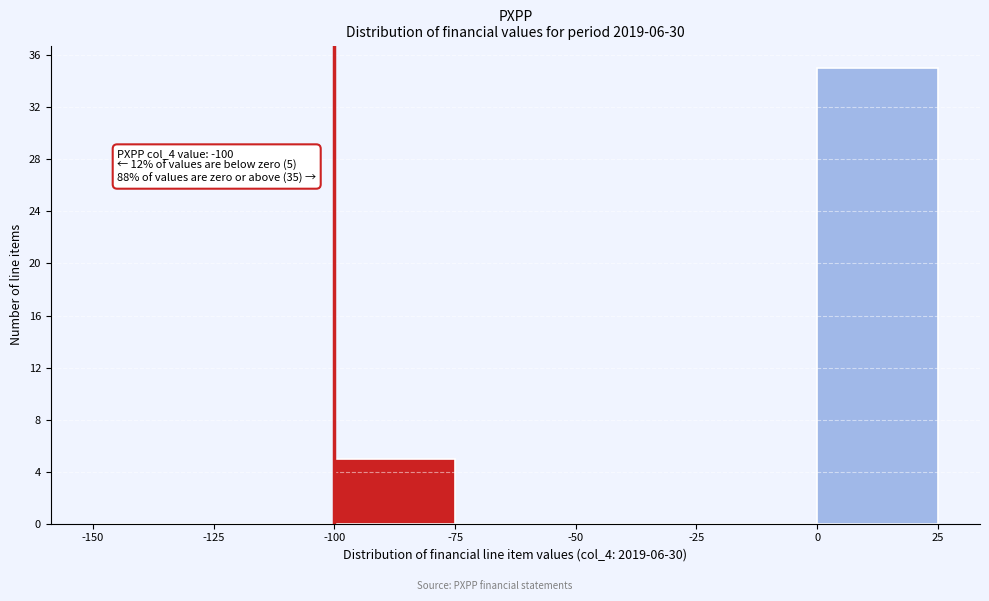

Over which range of the x-axis is the bar tallest?

0 to 25